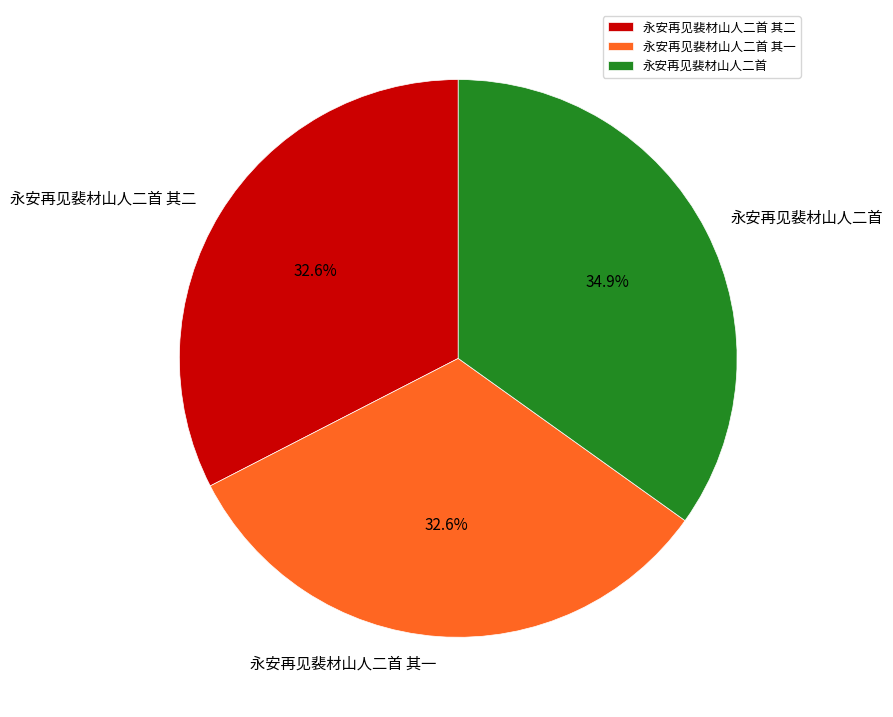

To the nearest percent, what percentage of the pie is 永安再见裴材山人二首 其一?

33%